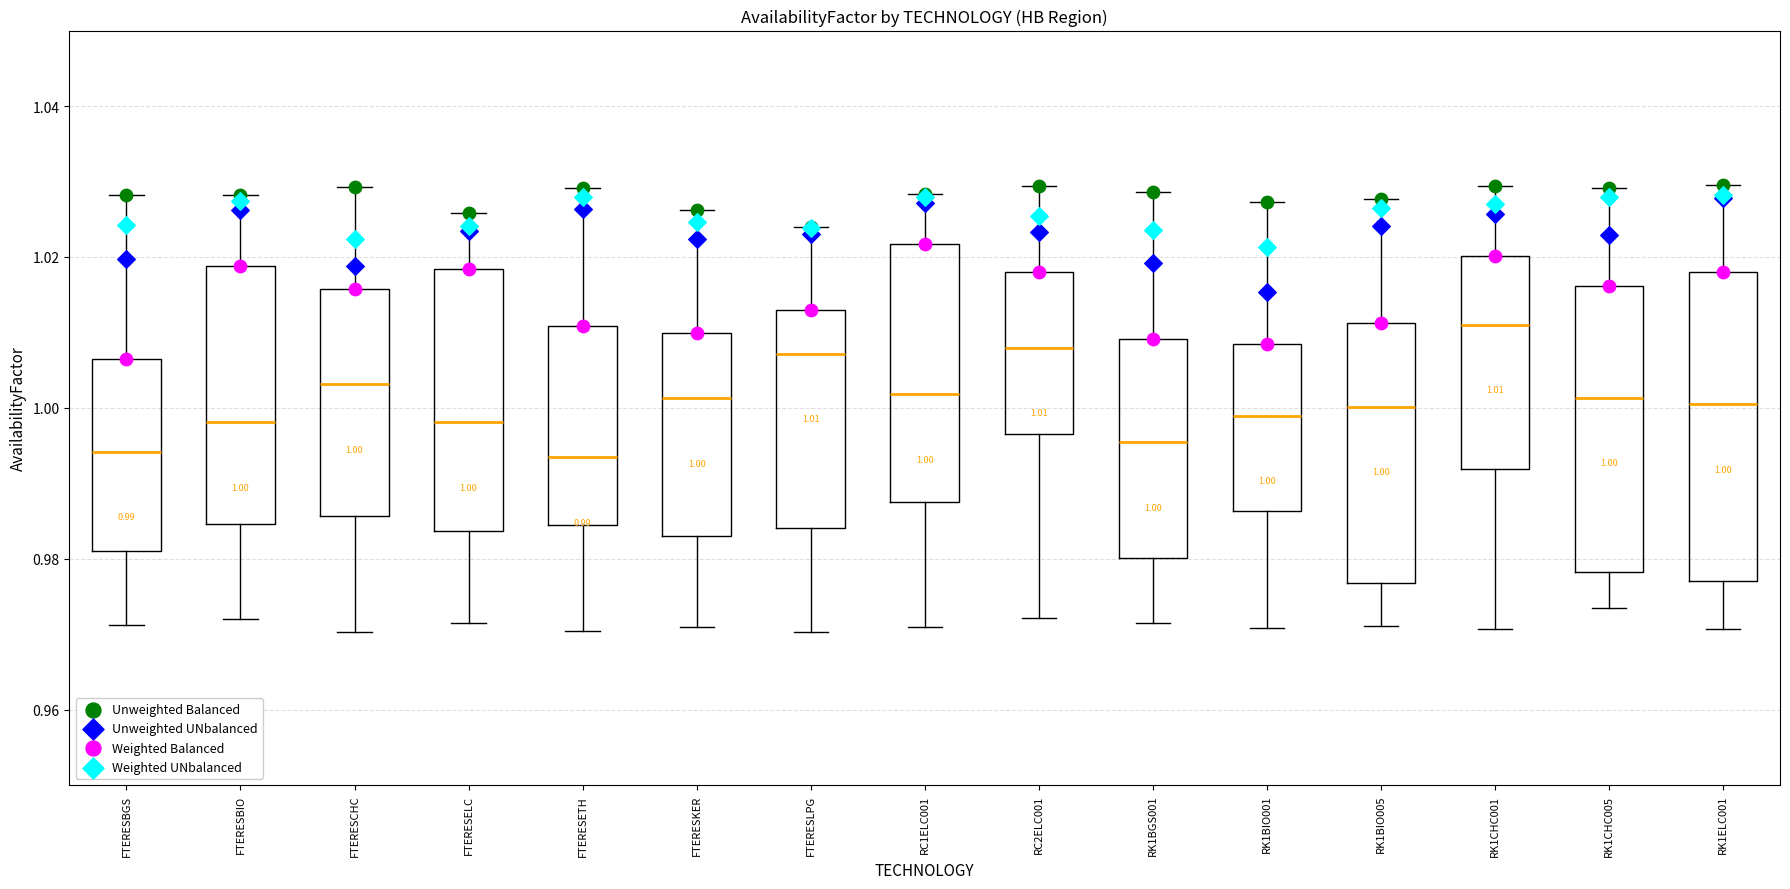

Which box is the tallest, from its lower edge to its upper edge?

RK1ELC001